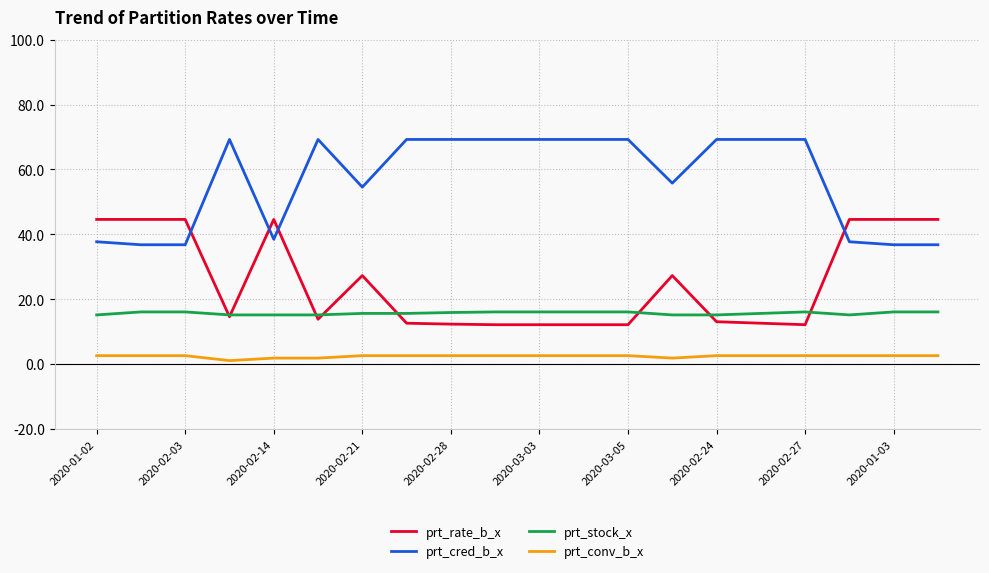

True or false: prt_conv_b_x and prt_rate_b_x intersect in this chart.

False